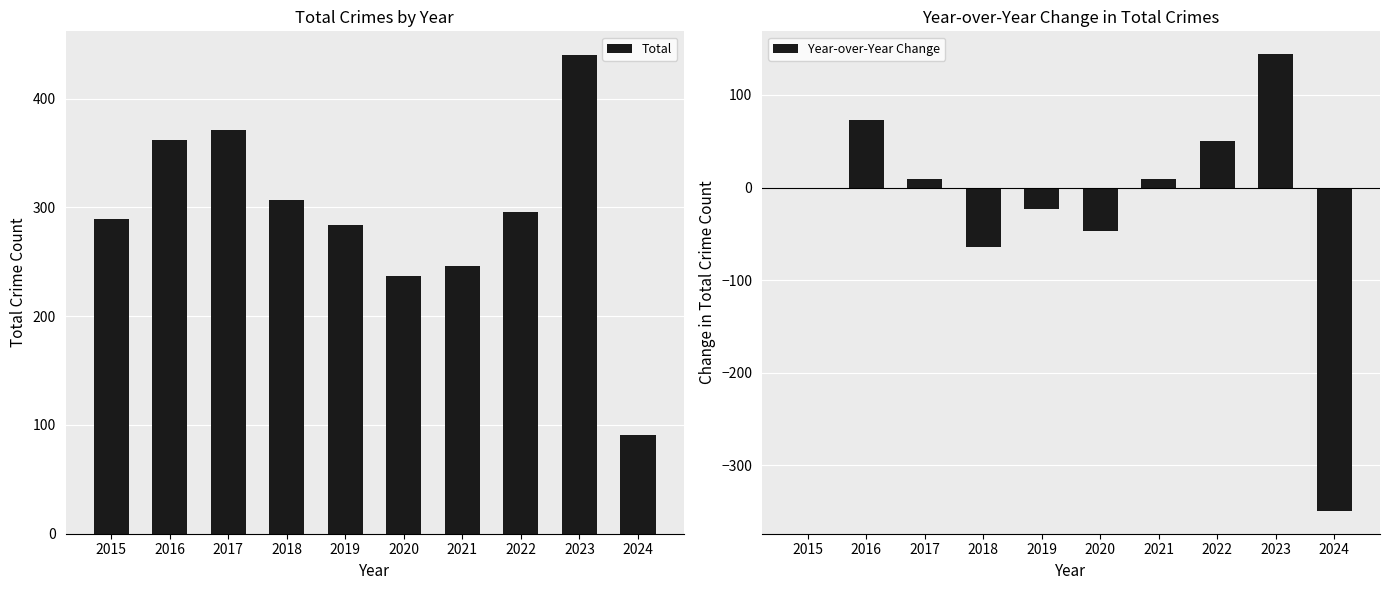

Reading left to right, extract all data points from this chart.

Total: 2015=289	2016=362	2017=371	2018=307	2019=284	2020=237	2021=246	2022=296	2023=440	2024=91
Year-over-Year Change: 2015=0	2016=73	2017=9	2018=-64	2019=-23	2020=-47	2021=9	2022=50	2023=144	2024=-349